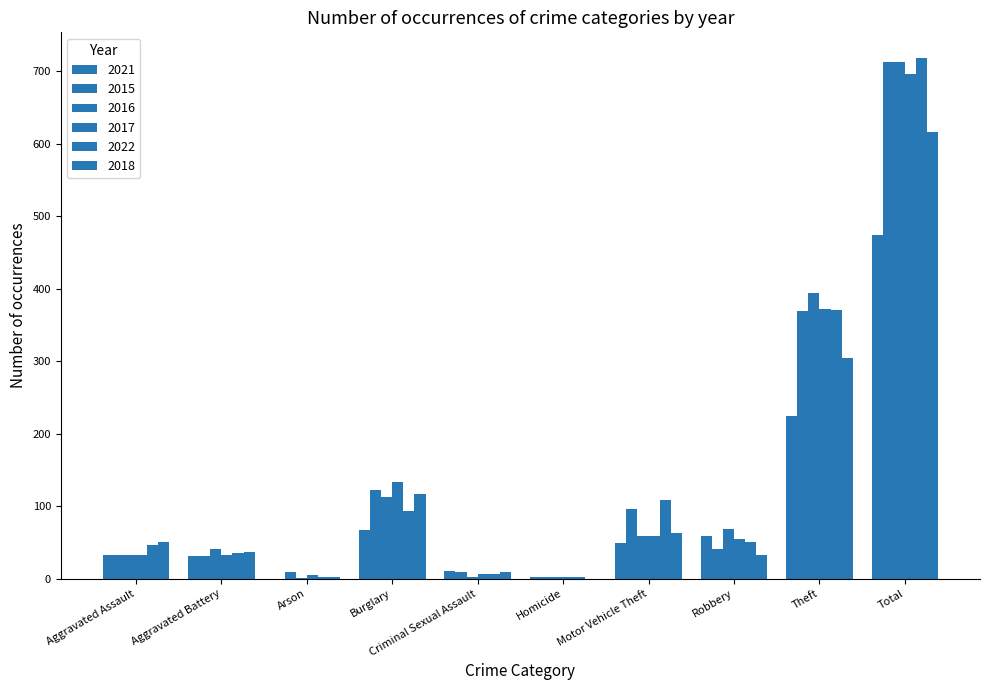

At which label does 2021 reach its peak?

Total